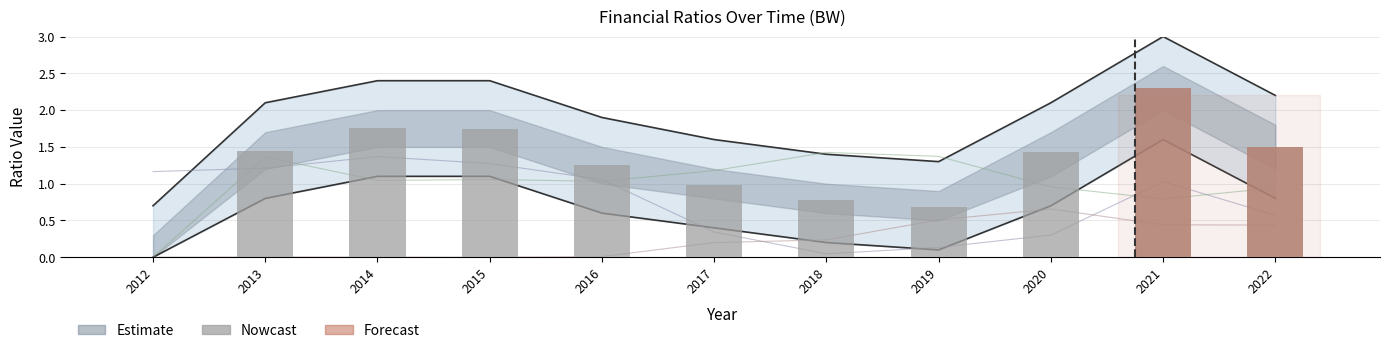

What is the spread (max minus min) of values at 2014?

1.7